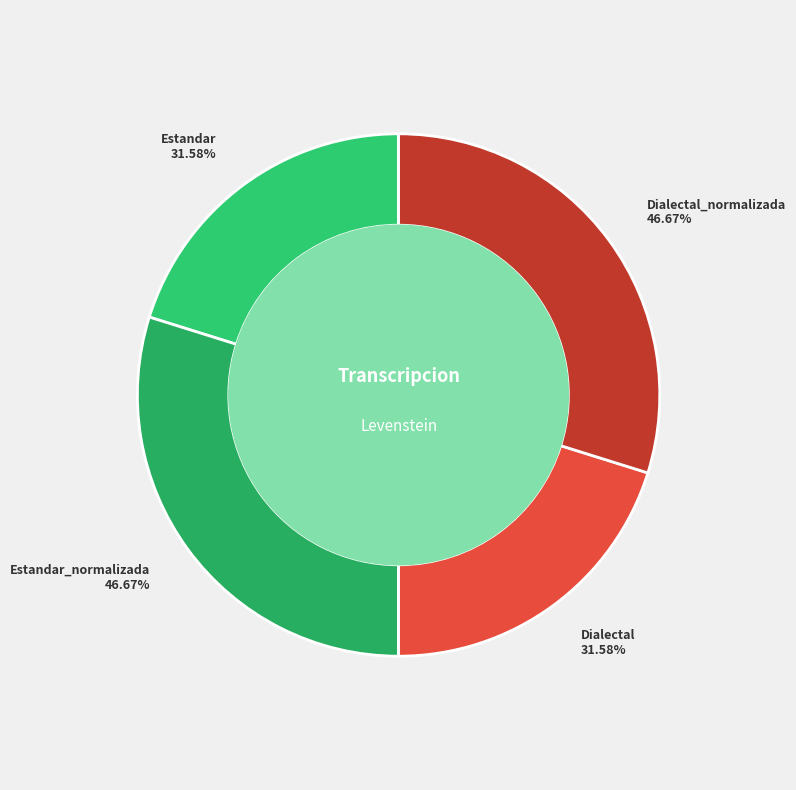

Is Dialectal_normalizada the majority of the pie?

No